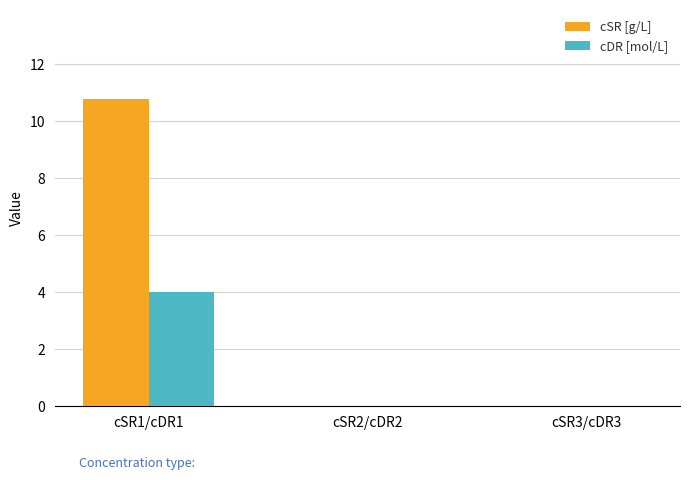

Reading left to right, what are all the values shown in this chart?

cSR [g/L]: cSR1/cDR1=10.8	cSR2/cDR2=0.0	cSR3/cDR3=0.0
cDR [mol/L]: cSR1/cDR1=4.0	cSR2/cDR2=0.0	cSR3/cDR3=0.0